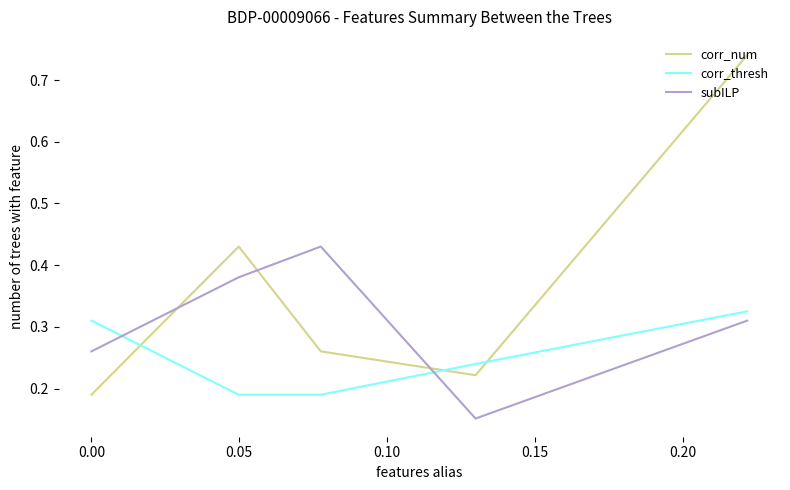

The value of subILP at −0.05 is 0.5. True or false?

False